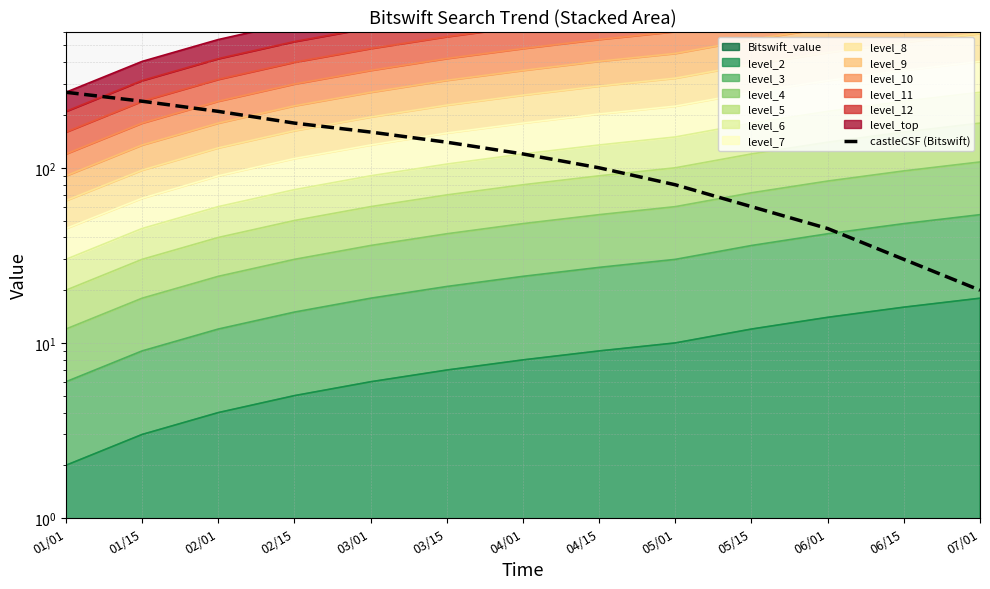

True or false: the data shows 14 at 06/15.

False